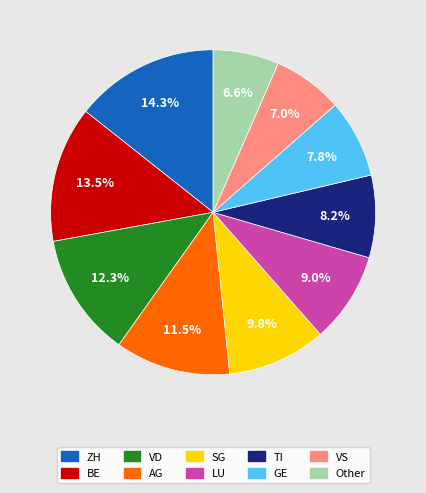

Does any single category account for the majority?

No